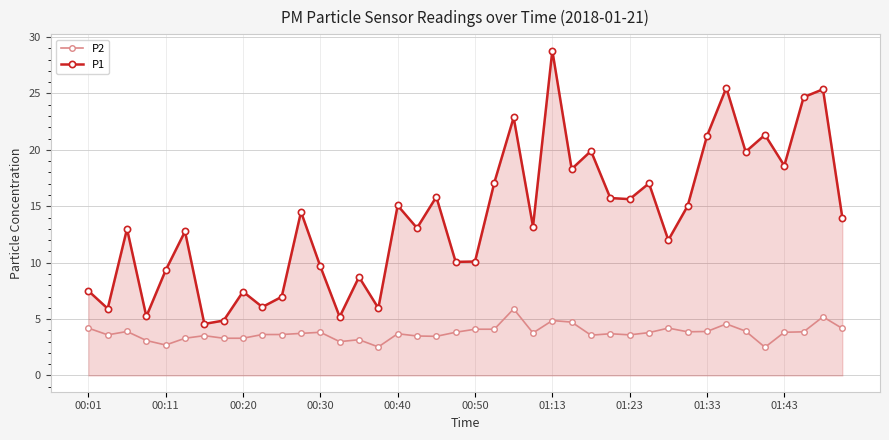

What is the value of the P1 point at the 7th from the left?

4.6